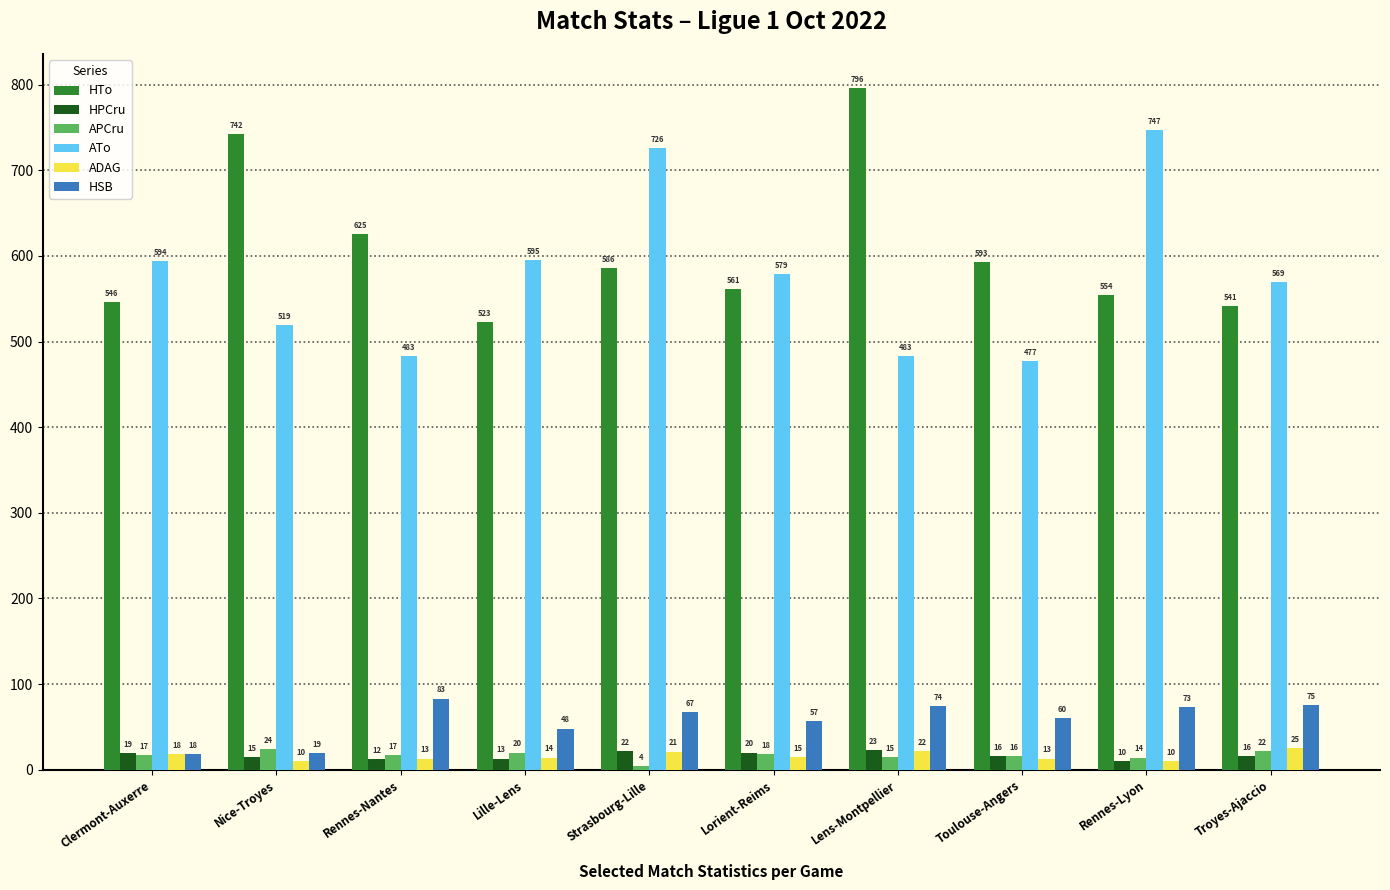

Rank the series by their maximum value, from lowest to highest.

HPCru, APCru, ADAG, HSB, ATo, HTo